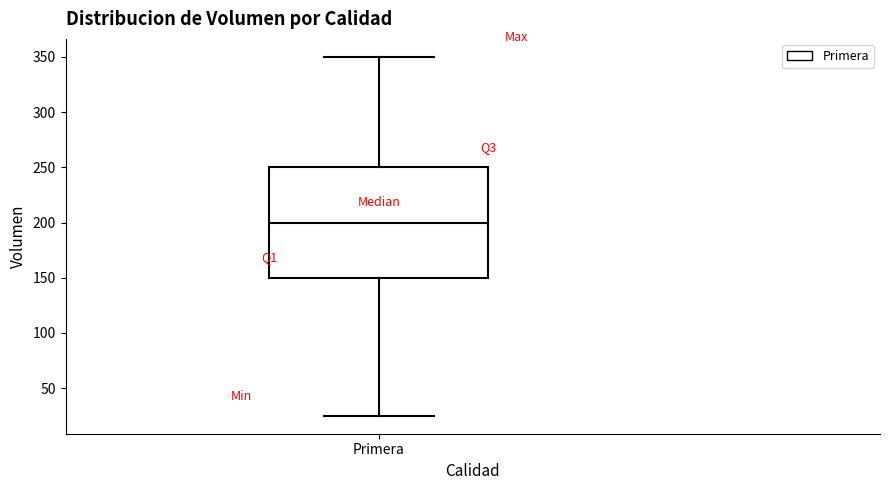

Transcribe this box plot: give where the median line is, the range the box spans, and where the two whiskers end, as read against the y-axis. The values are not printed on the chart, so give them approximately, as read against the axis.

median 200, box 150 to 250, whiskers 25 to 350